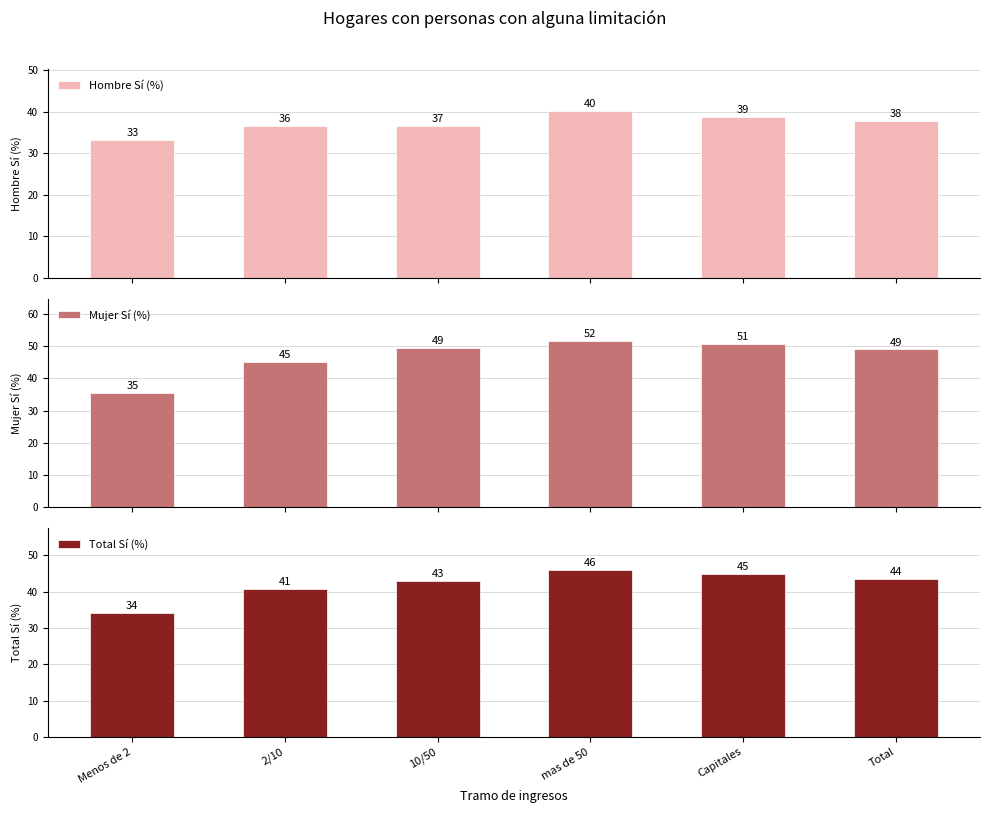

What is the greatest value displayed?

51.7